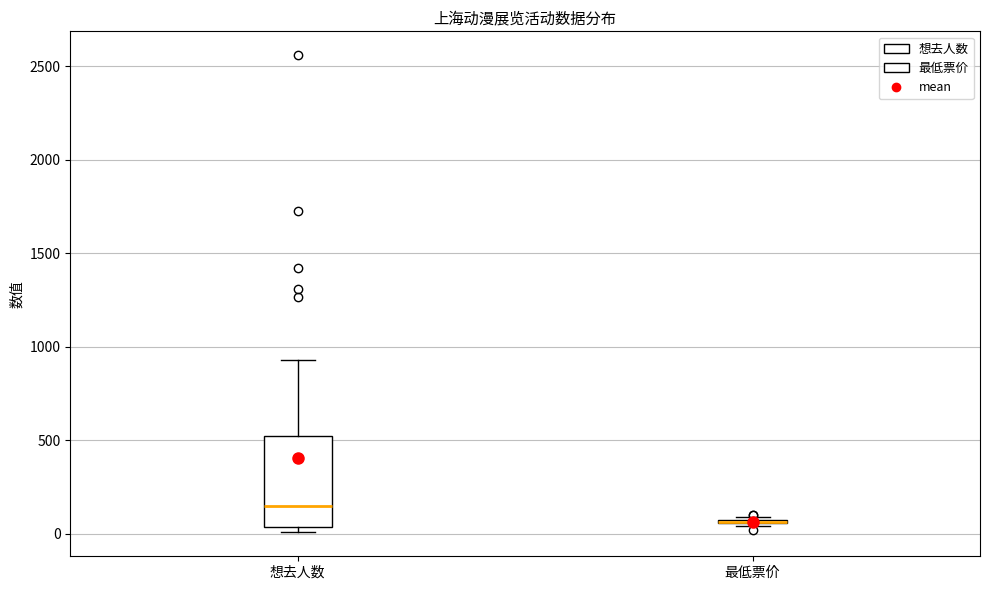

Reading left to right, read every box against the y-axis: the position of its median line, the range the box covers, and the ends of its whiskers. The values are not printed on the chart, so give them approximately, as read against the axis.

想去人数: median 150, box 50 to 500, whiskers 0 to 950
最低票价: box collapsed to a line at 50, whiskers 50 to 100